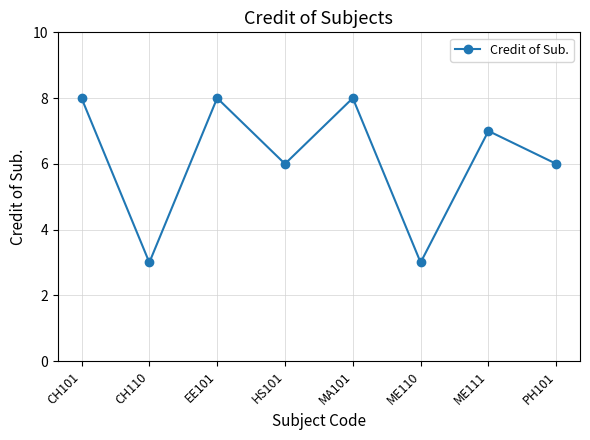

Count the number of categories in the chart.

8